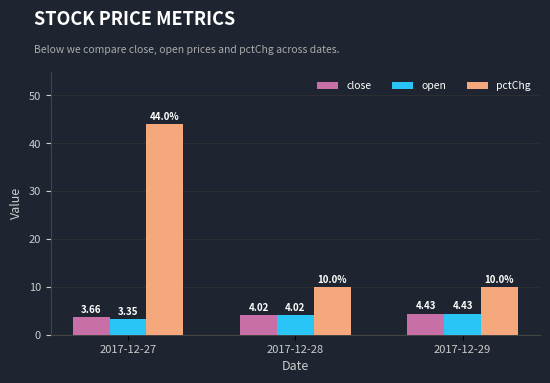

Where is pctChg nearest to the value 26?

2017-12-29